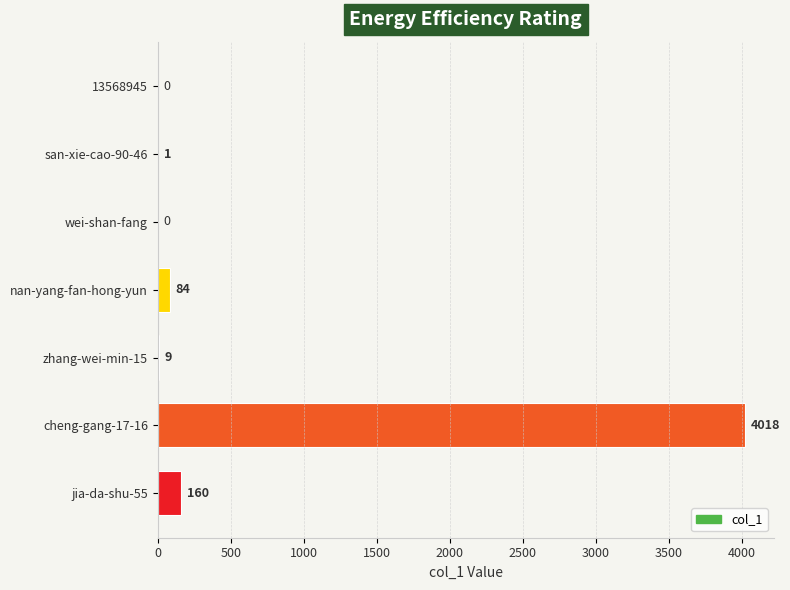

Is it true that the value at zhang-wei-min-15 is 9?

True